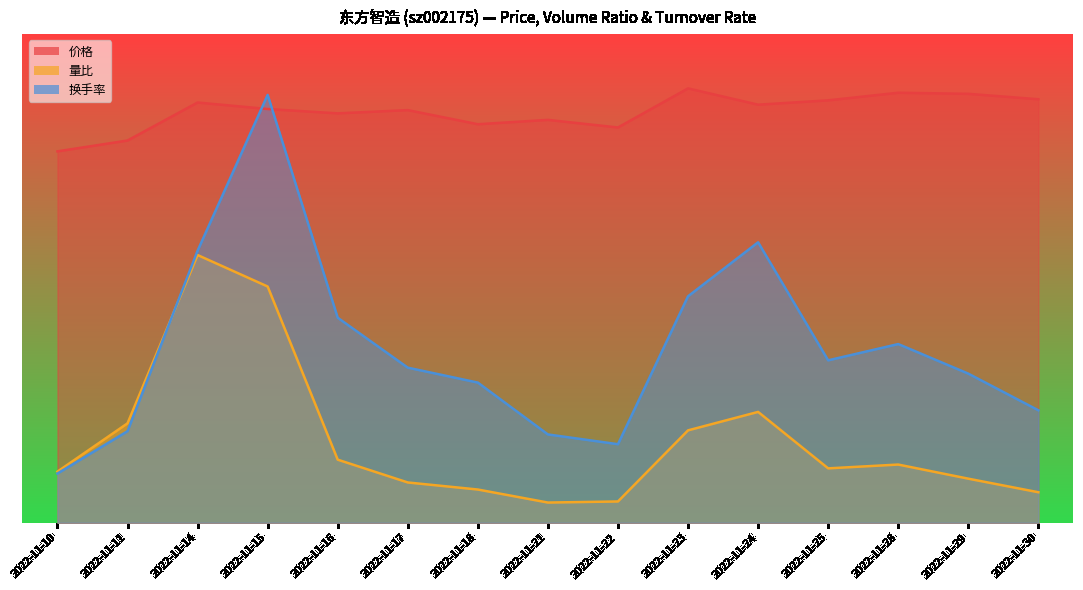

List the labels in order of 价格 value, largest first.

2022-11-23, 2022-11-28, 2022-11-29, 2022-11-30, 2022-11-25, 2022-11-14, 2022-11-24, 2022-11-15, 2022-11-17, 2022-11-16, 2022-11-21, 2022-11-18, 2022-11-22, 2022-11-11, 2022-11-10